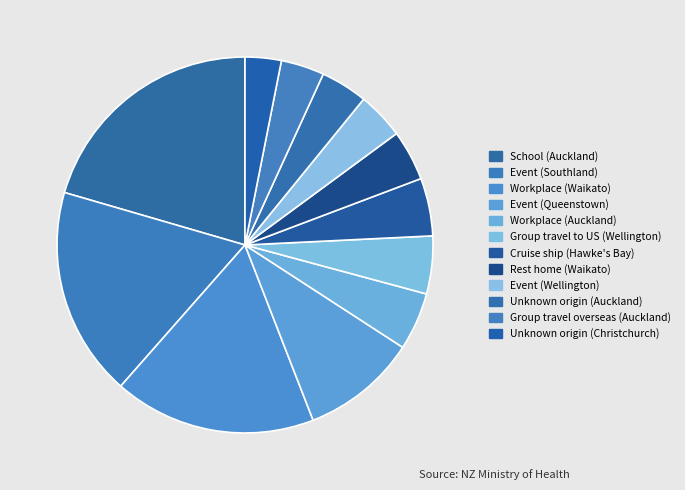

Which slice is the smallest?

Unknown origin (Christchurch)